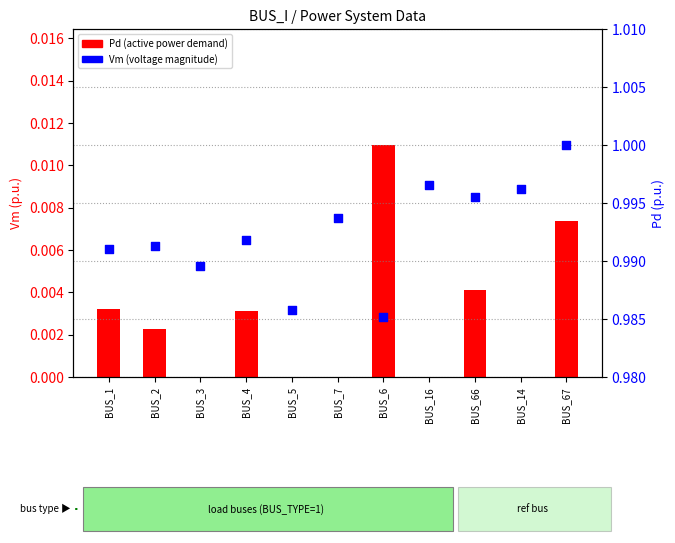

Is the value of Pd (active demand) at BUS_4 greater than the value of Vm (voltage magnitude) at BUS_14?

No